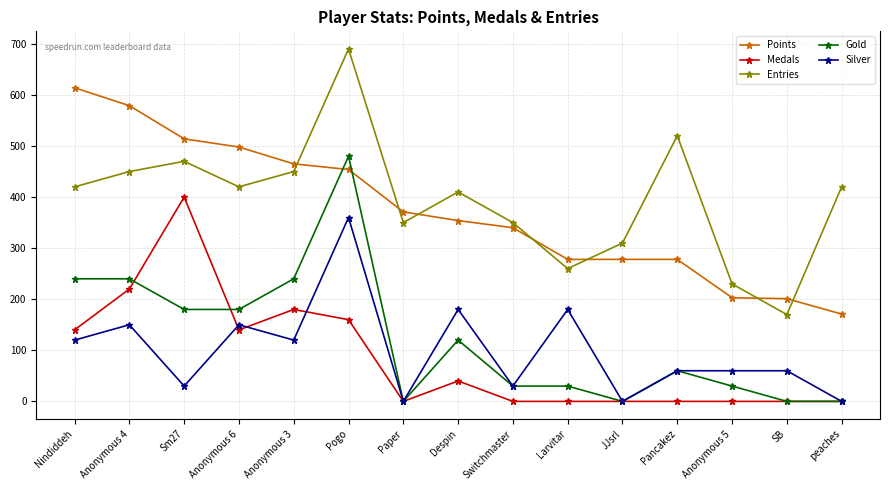

What is the difference between the highest and lowest values at Pancakez?

520